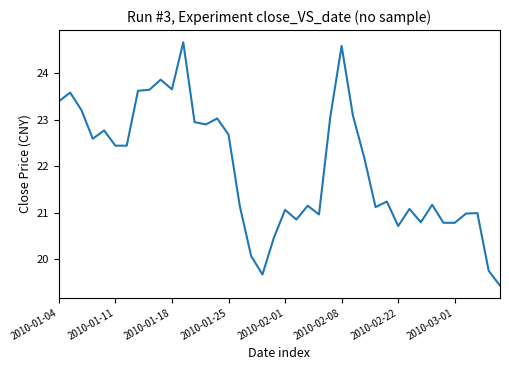

What is the greatest value displayed?

24.7